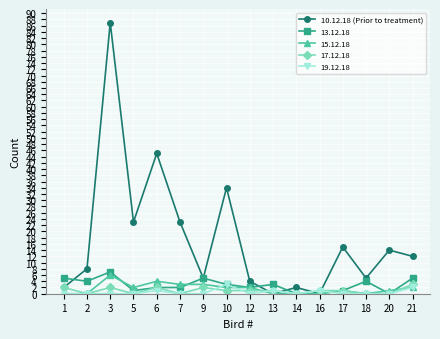

How many values in the 15.12.18 series are below 2?

8